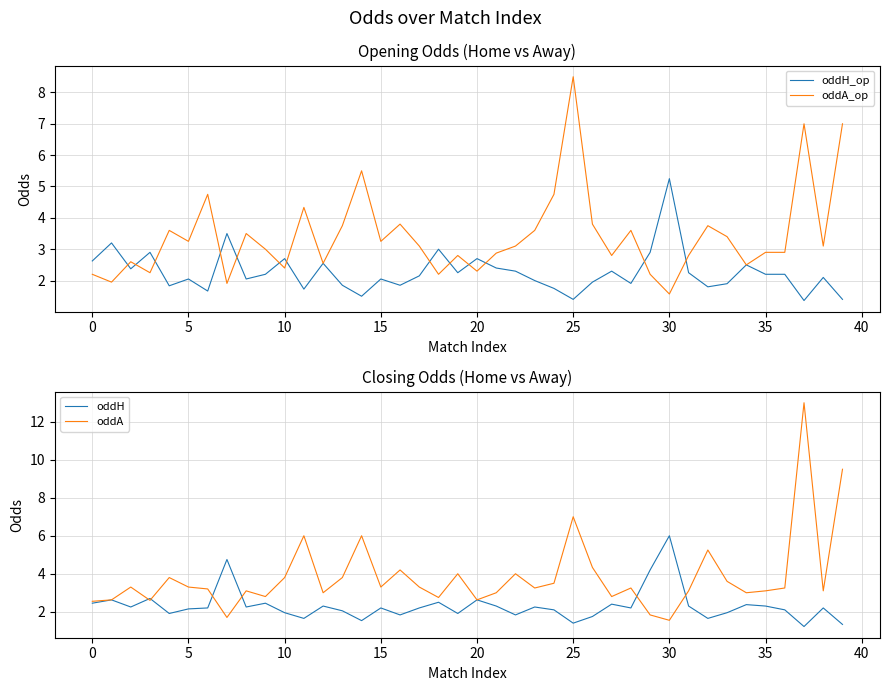

What is the highest value of the oddA_op series?

8.5